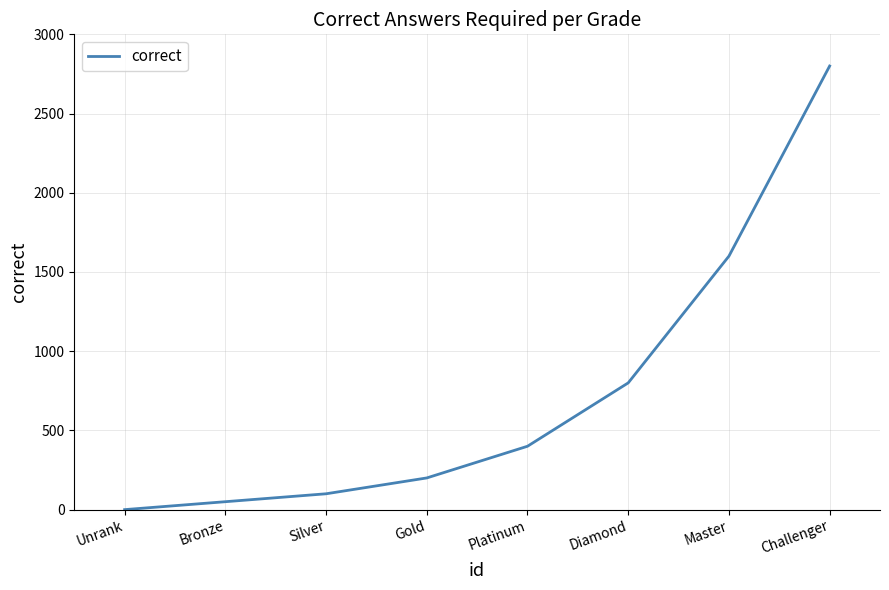

What is the sum of all values?

5950